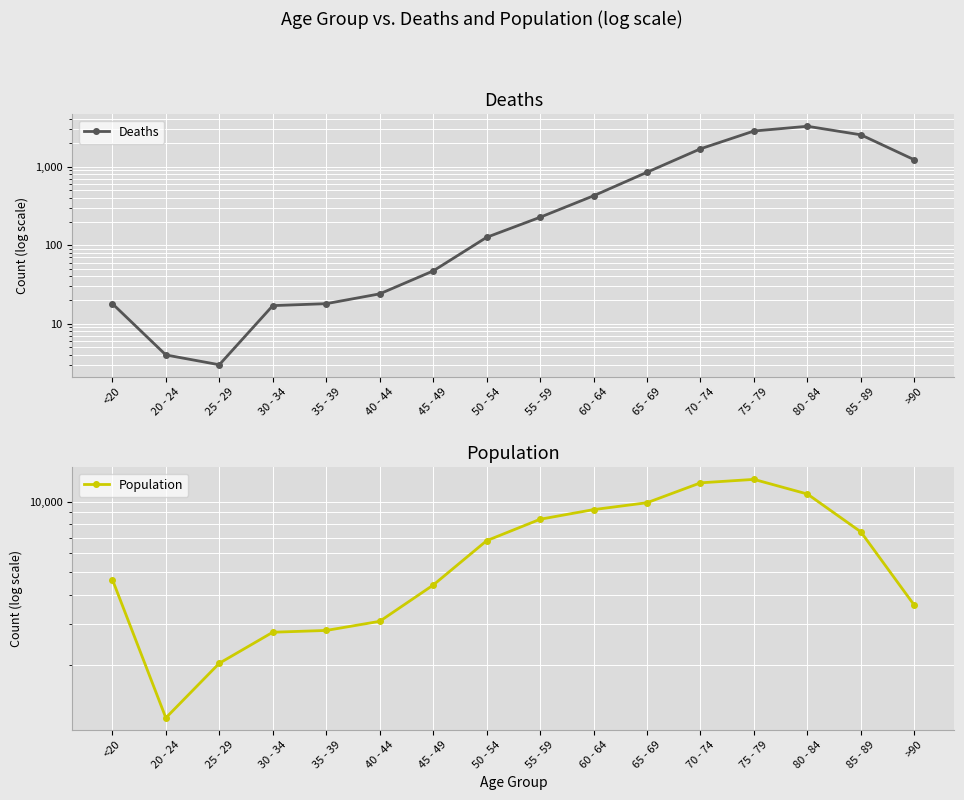

What is the maximum value shown in the chart?

12434